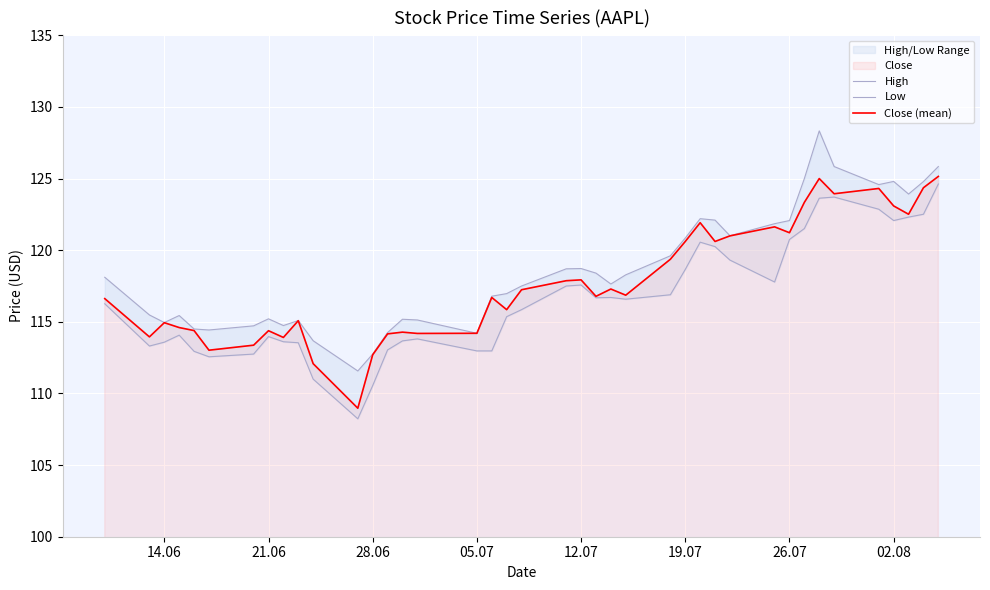

Where is the first local maximum for Close (mean)?

14.06